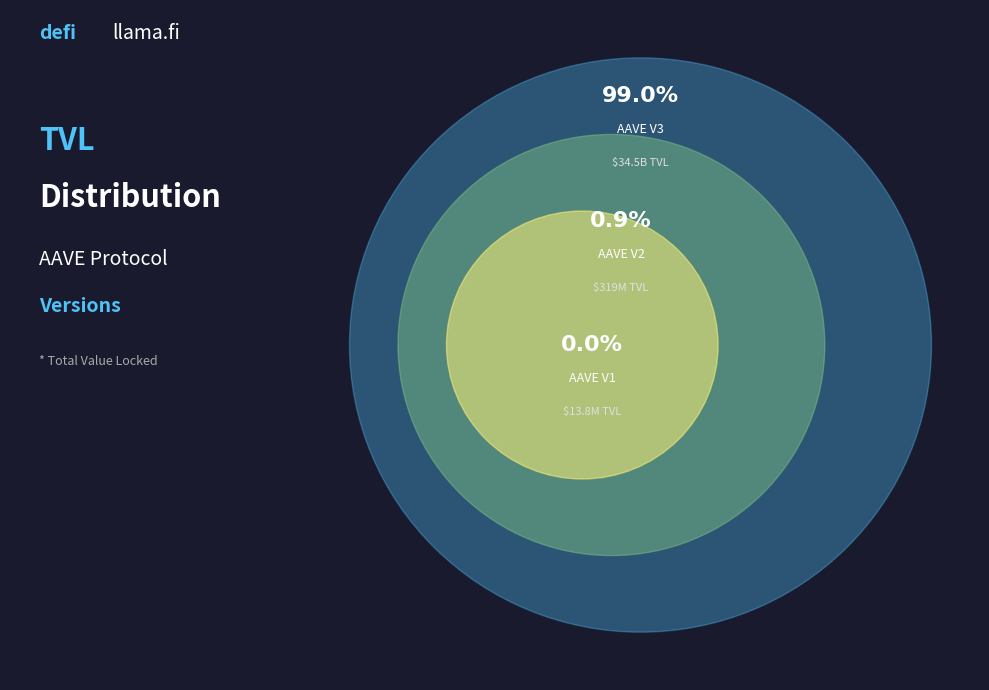

What percentage is NOT represented by AAVE V2?

99.1%